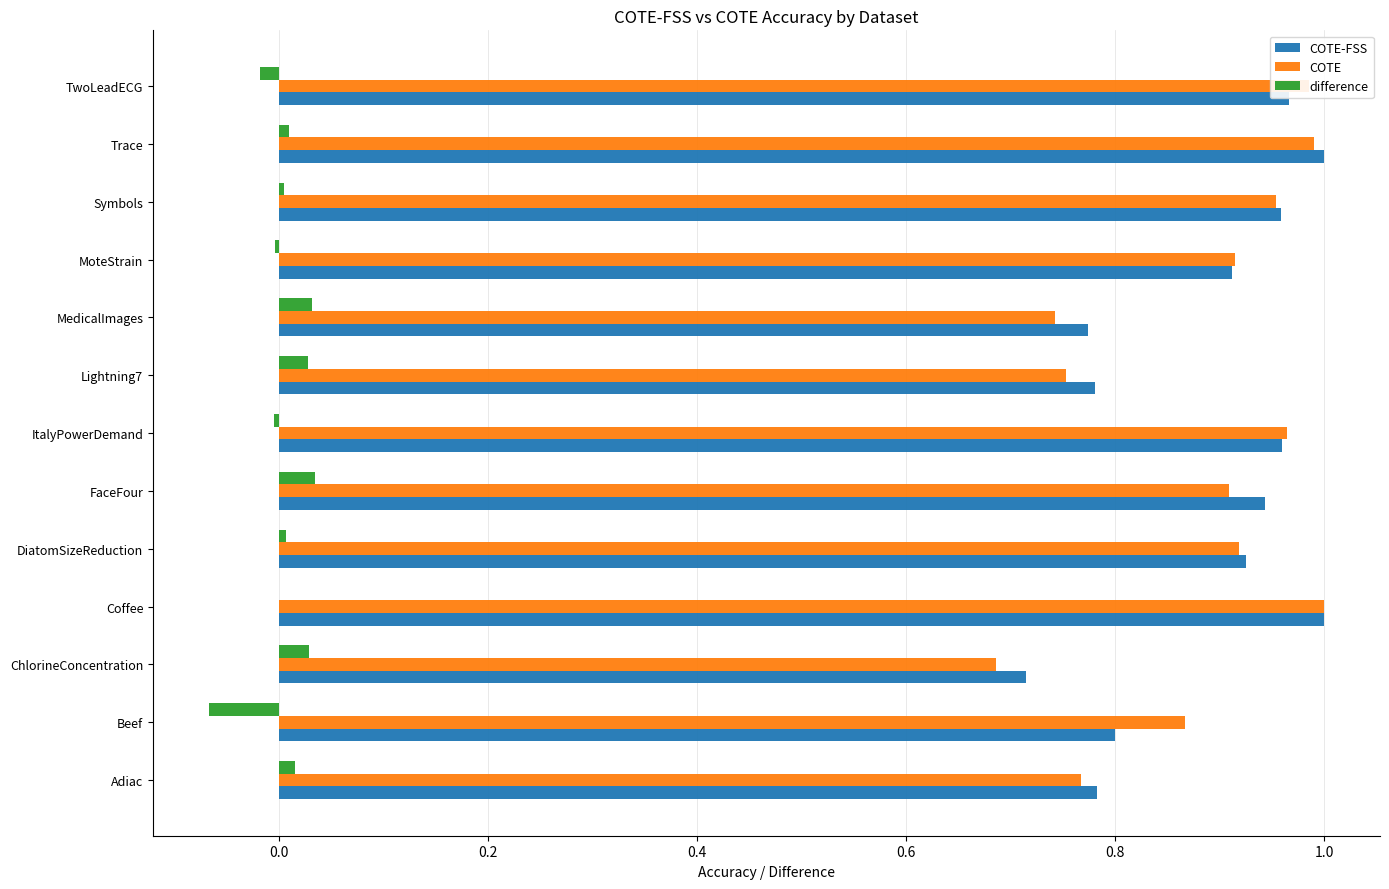

How many data points does each series have?

13